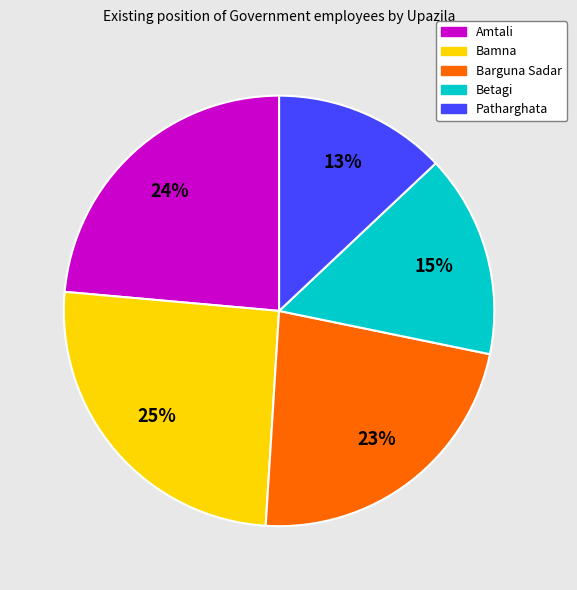

Rank the categories by value from highest to lowest.

Bamna, Amtali, Barguna Sadar, Betagi, Patharghata